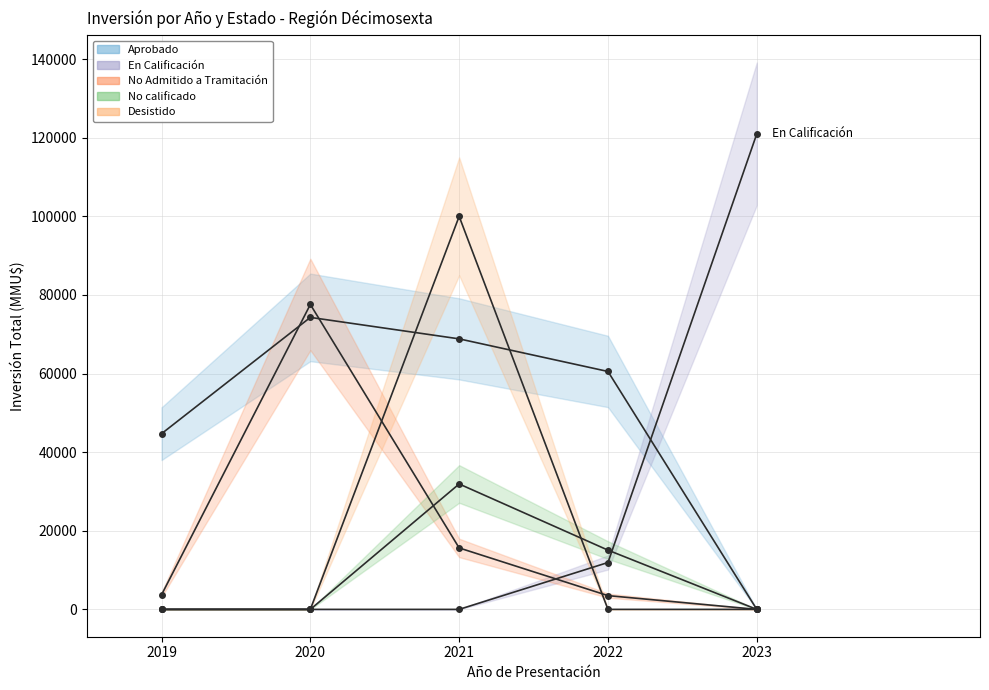

Reading right to left, transcribe all the data shown in this chart.

Aprobado: 2023=0	2022=60539	2021=68835	2020=74298	2019=44700
En Calificación: 2023=121000	2022=11927	2021=0	2020=0	2019=0
No Admitido a Tramitación: 2023=0	2022=3500	2021=15635	2020=77588	2019=3700
No calificado: 2023=0	2022=15075	2021=31911	2020=0	2019=0
Desistido: 2023=0	2022=0	2021=100000	2020=0	2019=0